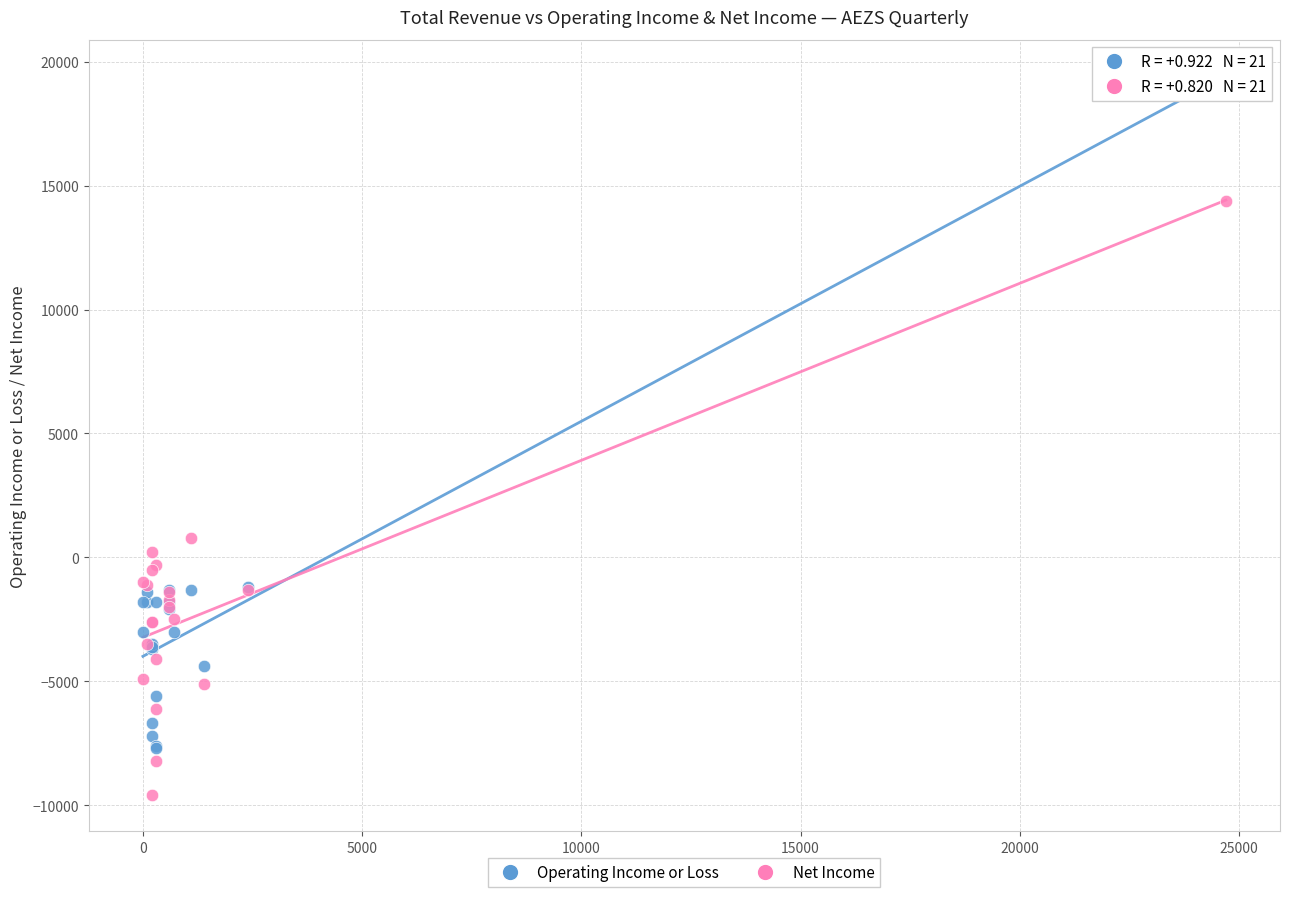

Which series reaches the minimum Y coordinate?

Net Income